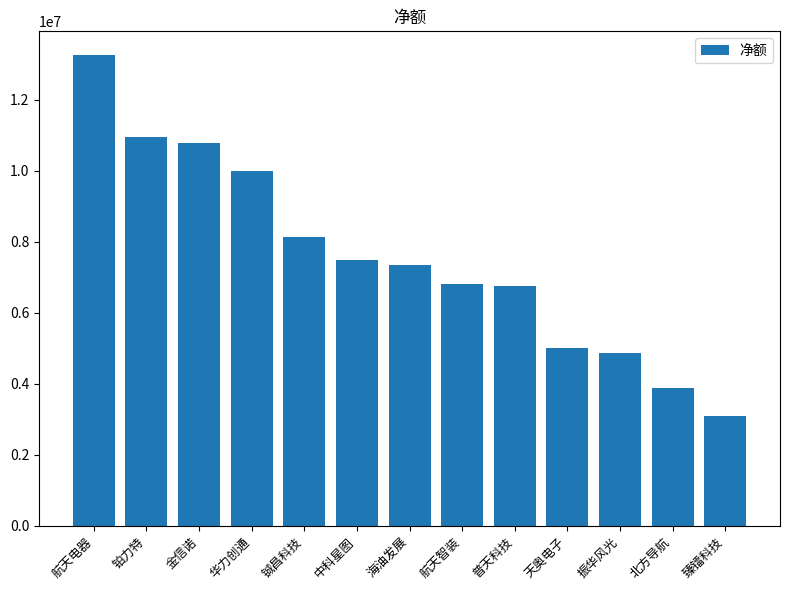

What is the greatest value displayed?

13268340